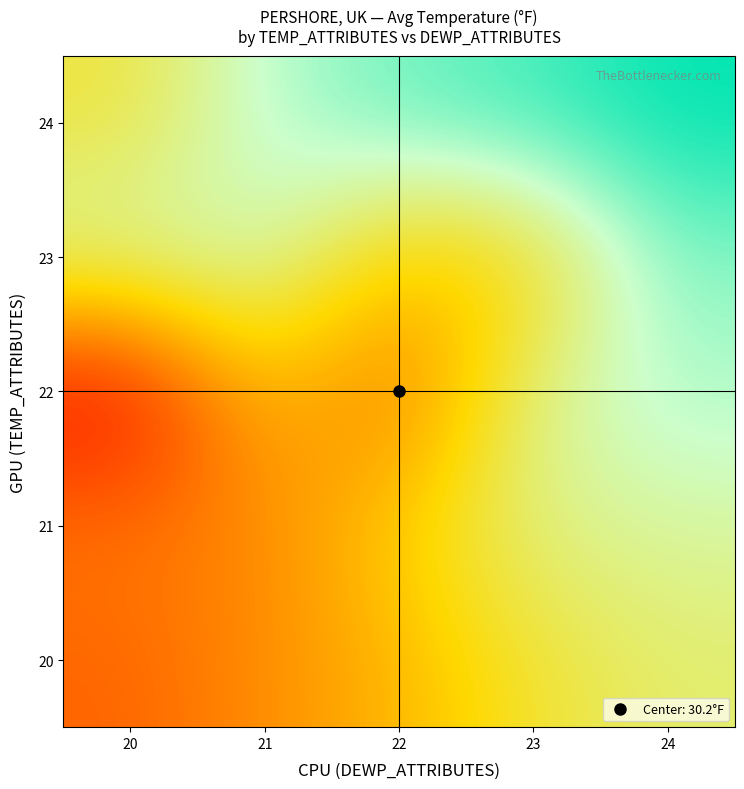

What is the greatest value displayed?

47.3